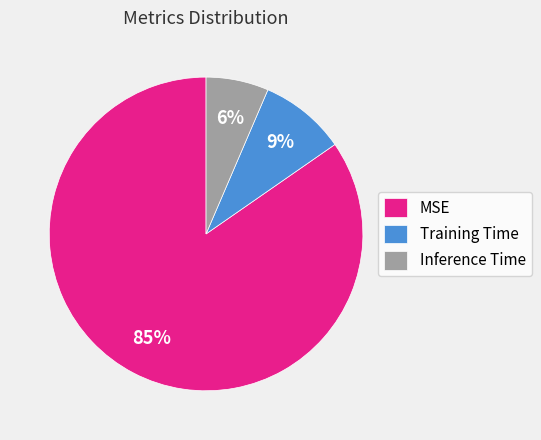

Is there any slice that represents more than half of the pie?

Yes